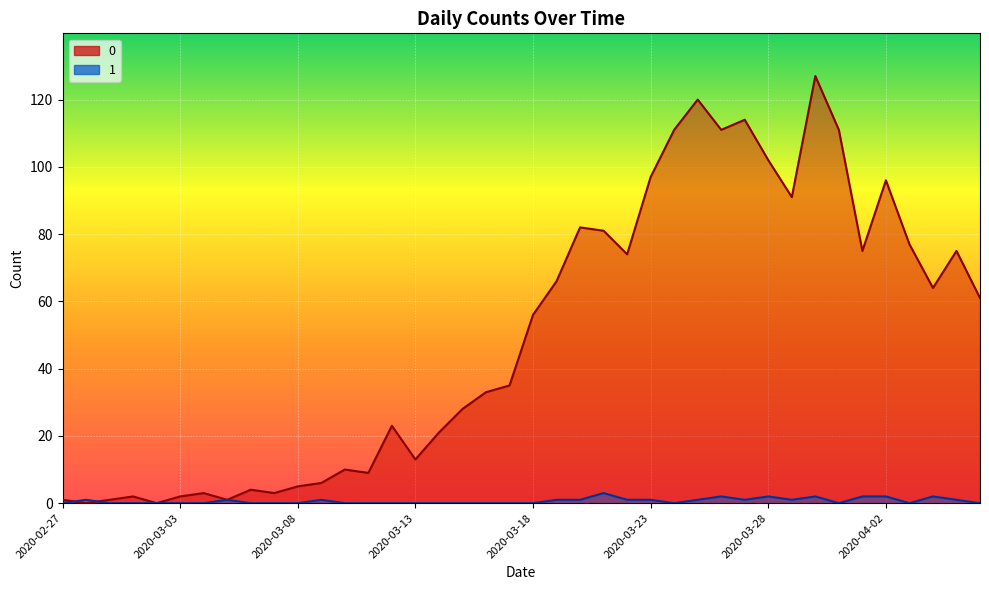

Where is the first local minimum for 1?

2020-03-24